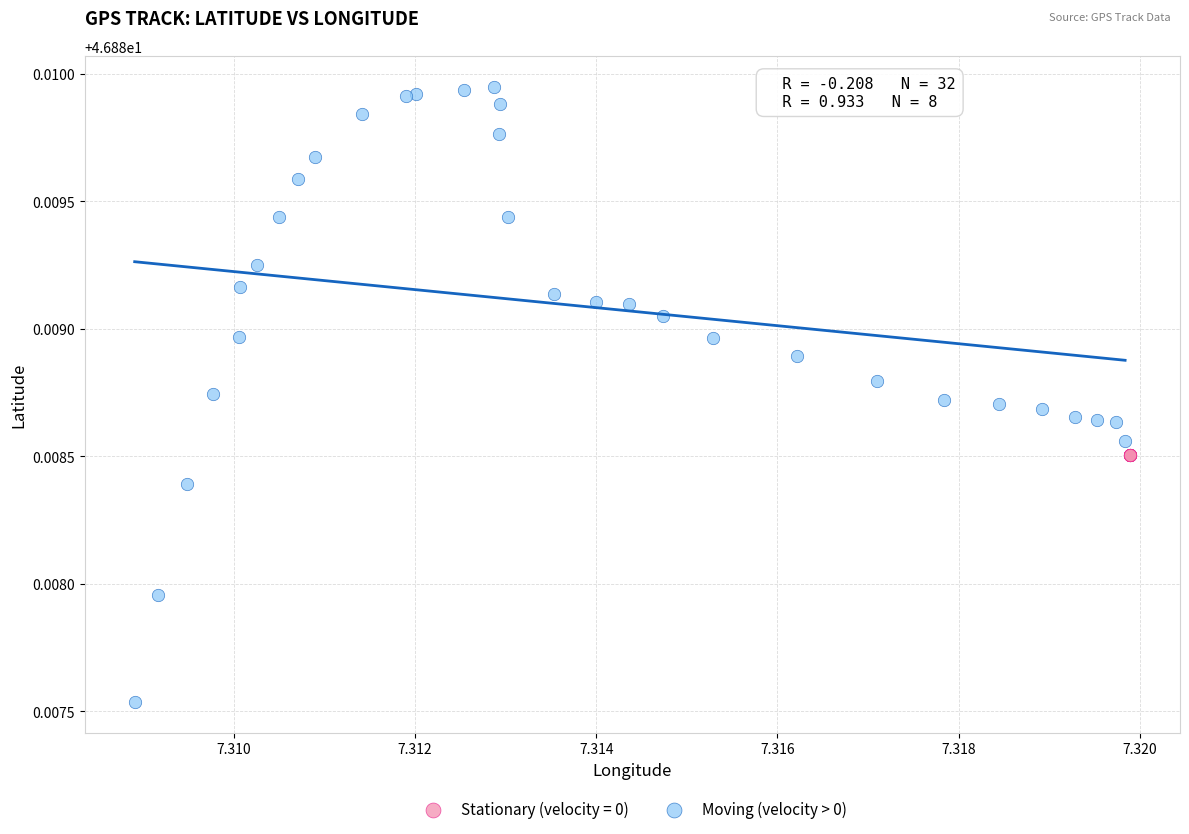

Which series contains the highest Y value?

Moving (velocity > 0)